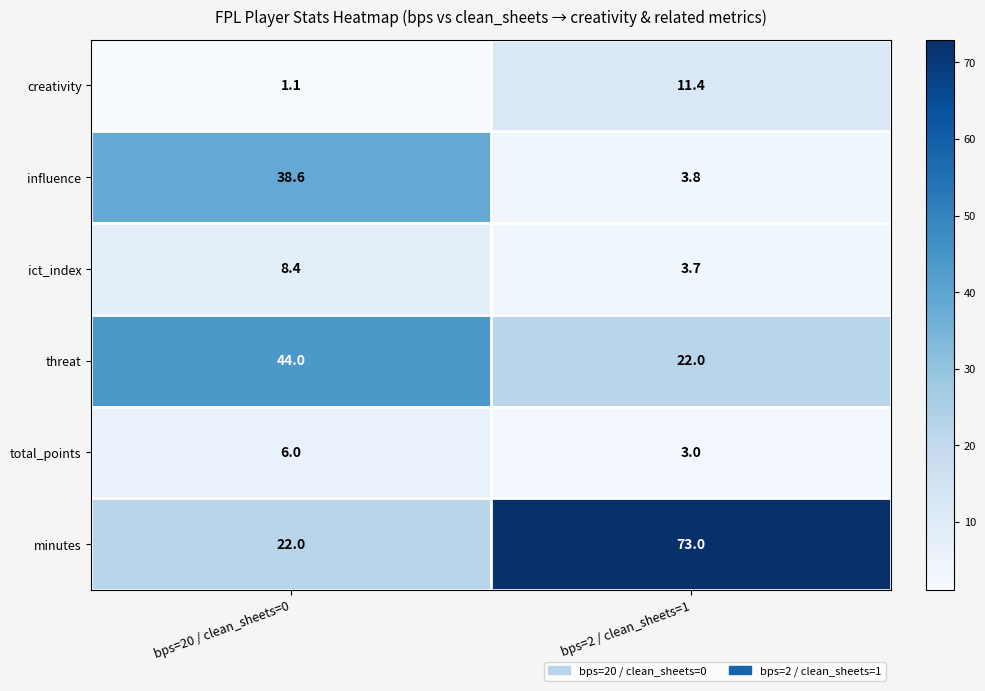

What is the maximum value shown in the chart?

73.0